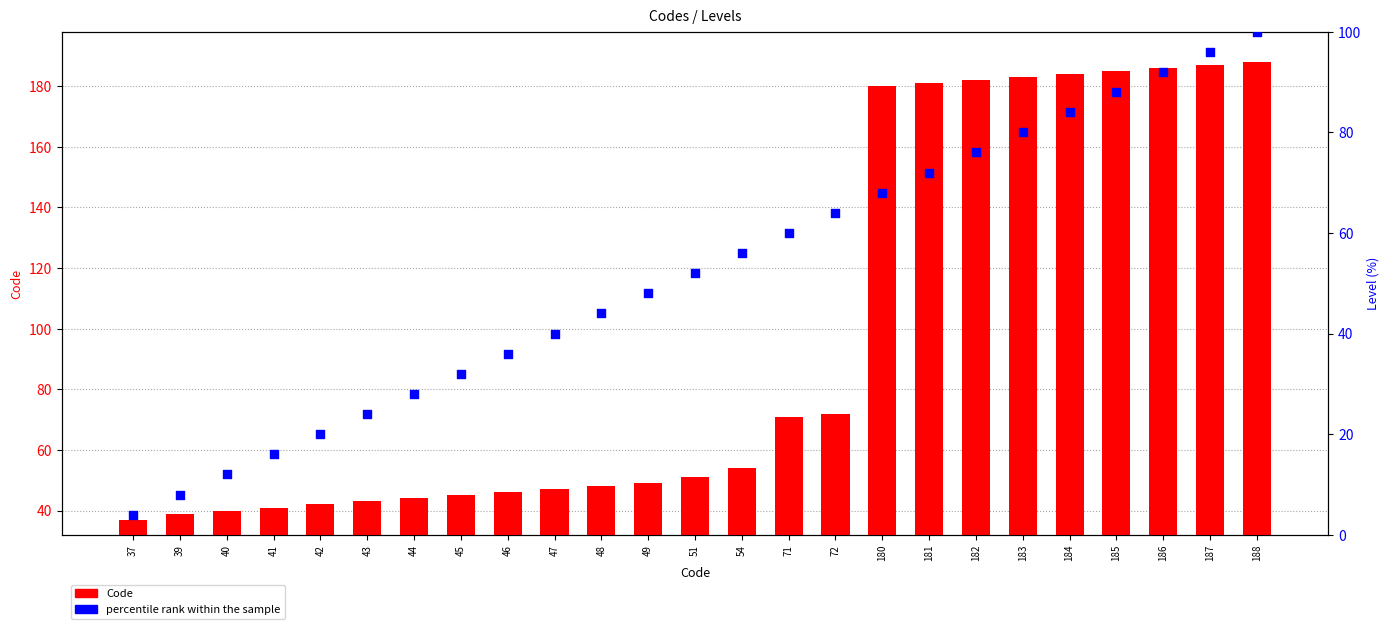

Which series reaches the maximum Y coordinate?

Code